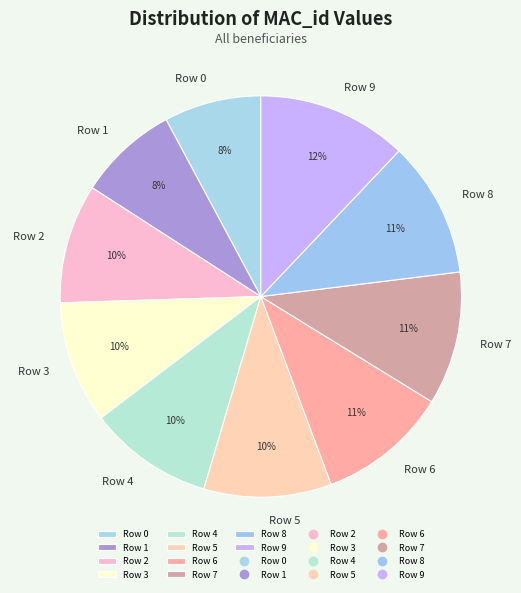

Which slice is the largest?

Row 9